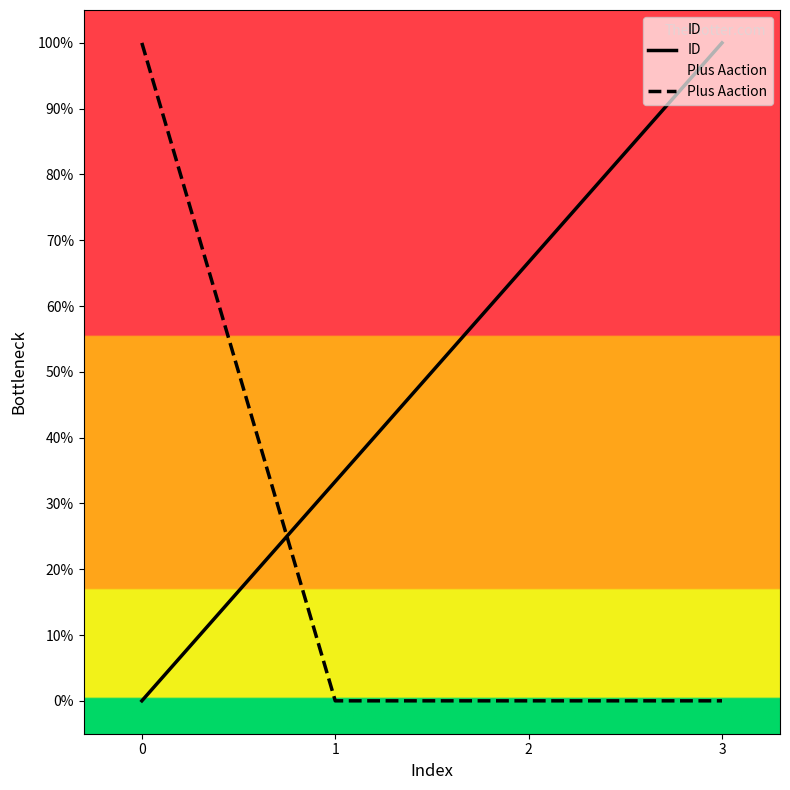

True or false: ID has more than 2 points higher than both neighbors.

False